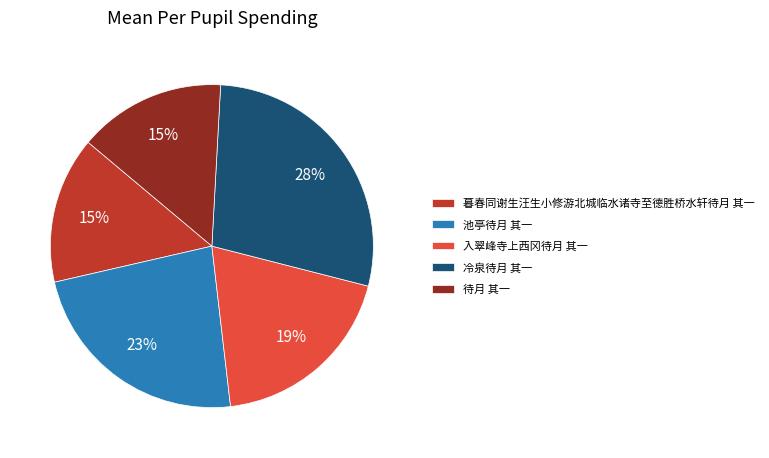

True or false: 暮春同谢生汪生小修游北城临水诸寺至德胜桥水轩待月 其一 accounts for 21% of the total.

False